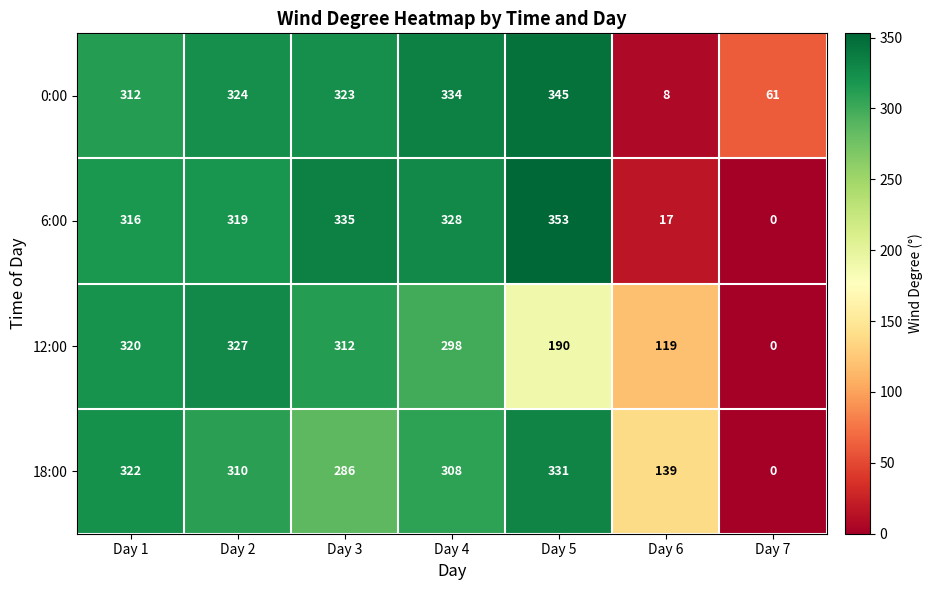

Which series changed the most between Day 2 and Day 3?

18:00